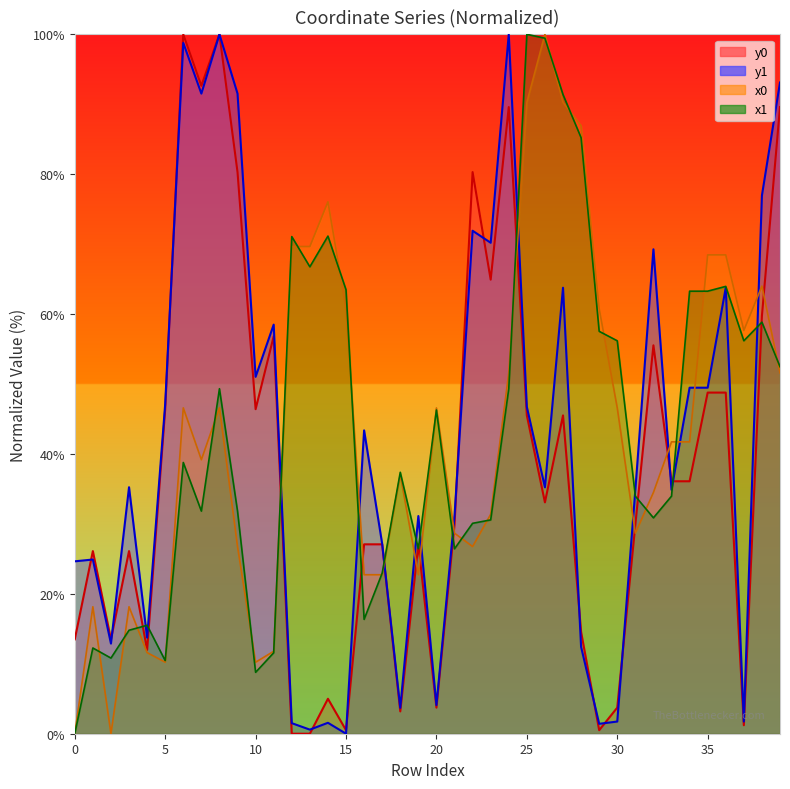

True or false: x0 has a value of 41.7 at 33.

True